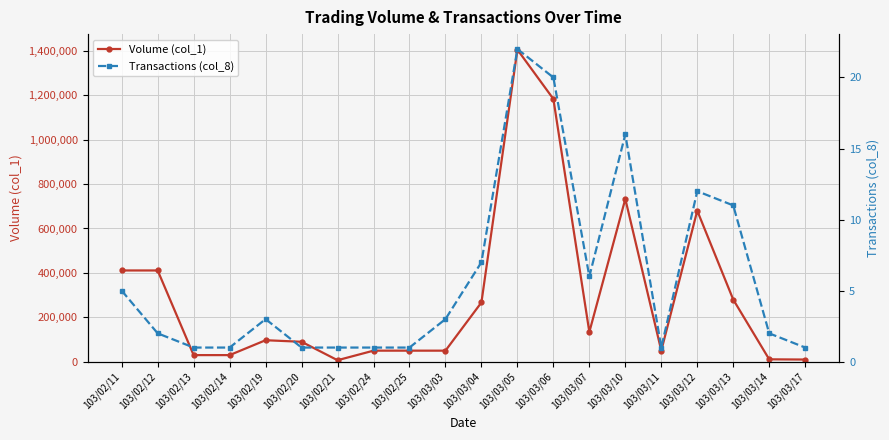

What position from the left is 103/02/24?

8